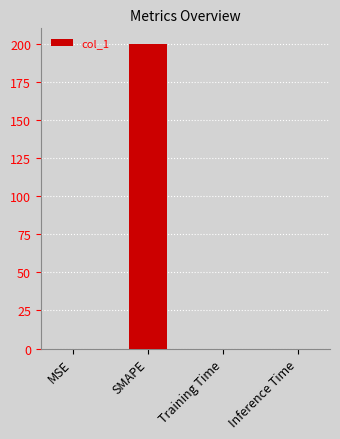

Count the number of data series in this chart.

1